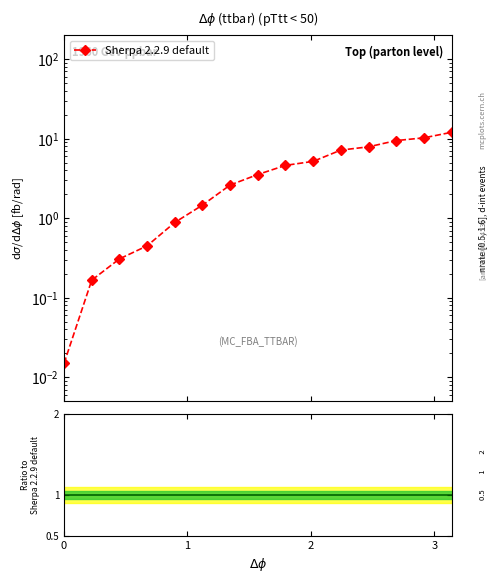

Is the value of Sherpa 2.2.9 default at 8 greater than the value of Ratio at 14?

Yes